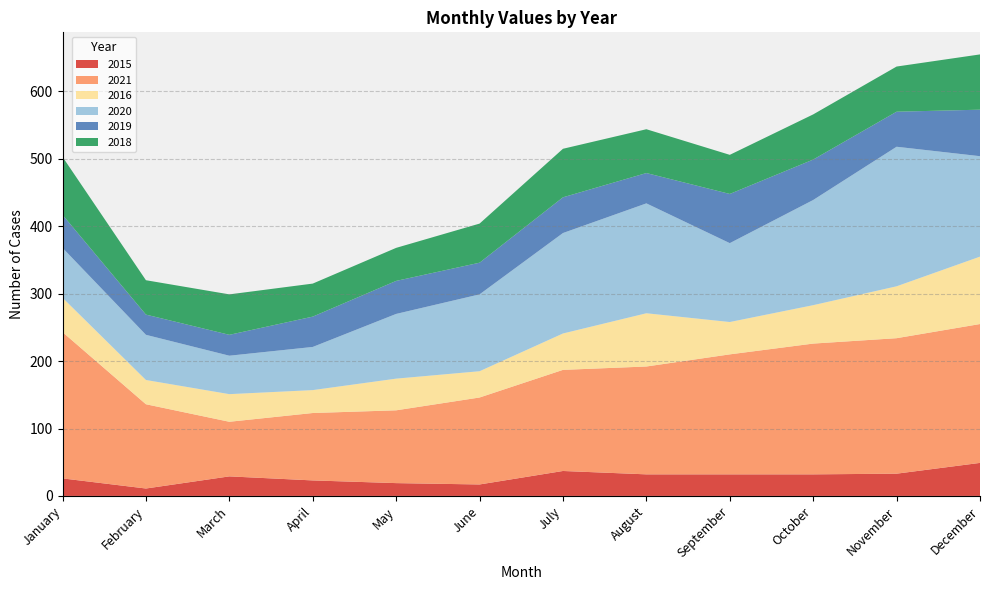

Reading left to right, what are all the values shown in this chart?

2015: January=26	February=11	March=29	April=23	May=19	June=17	July=37	August=32	September=32	October=32	November=33	December=49
2021: January=217	February=125	March=81	April=100	May=108	June=129	July=150	August=160	September=178	October=194	November=201	December=206
2016: January=51	February=36	March=41	April=34	May=47	June=39	July=54	August=79	September=48	October=57	November=77	December=100
2020: January=74	February=67	March=57	April=64	May=96	June=114	July=149	August=163	September=117	October=156	November=207	December=149
2019: January=49	February=30	March=31	April=45	May=49	June=47	July=53	August=45	September=73	October=60	November=52	December=69
2018: January=86	February=51	March=60	April=49	May=49	June=58	July=72	August=65	September=58	October=67	November=67	December=82